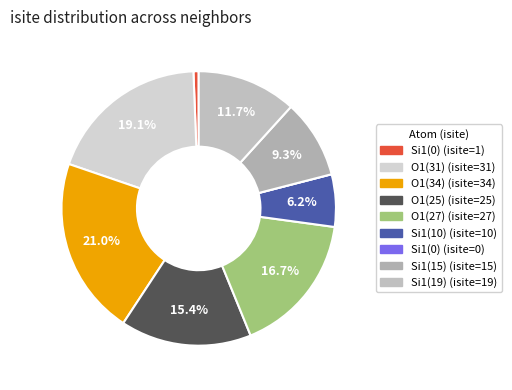

How many segments does this pie chart have?

9